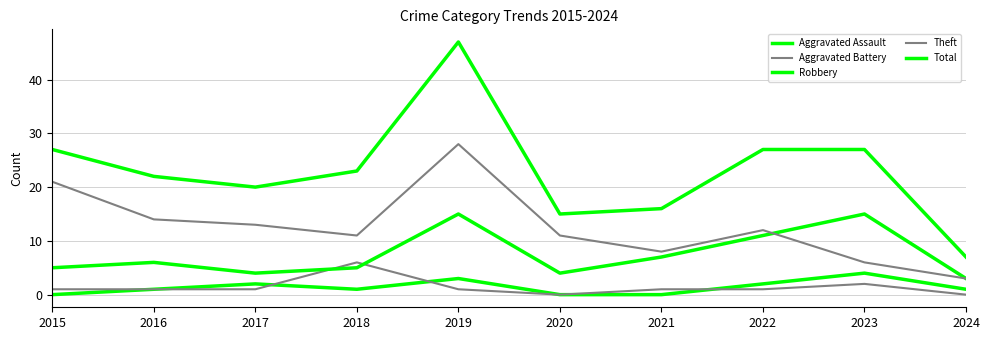

Does the chart have visible grid lines?

Yes